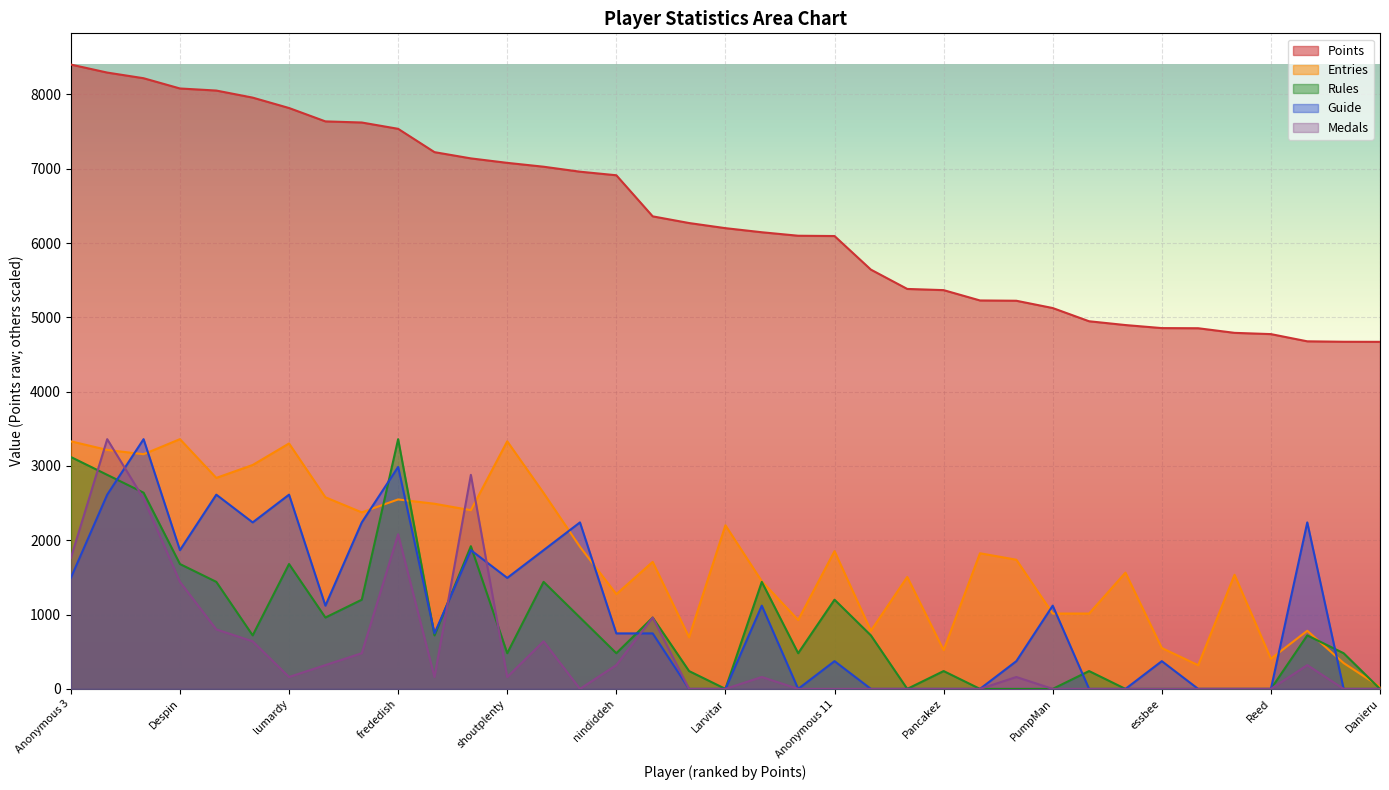

True or false: Entries and Guide intersect in this chart.

True